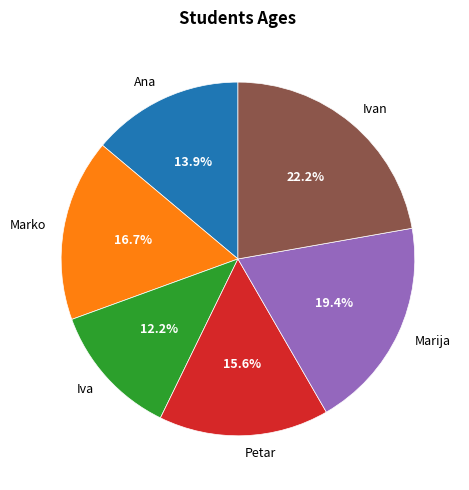

To the nearest percent, what is the difference between the largest and smallest slice percentages?

10%